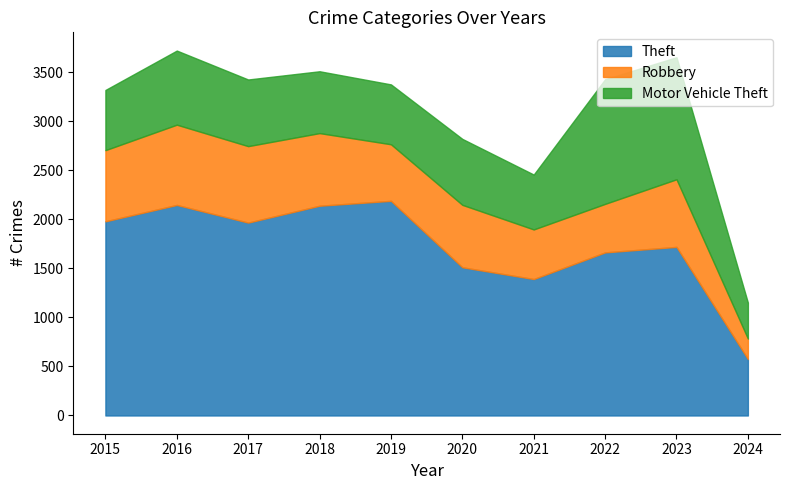

Does the chart have visible grid lines?

No